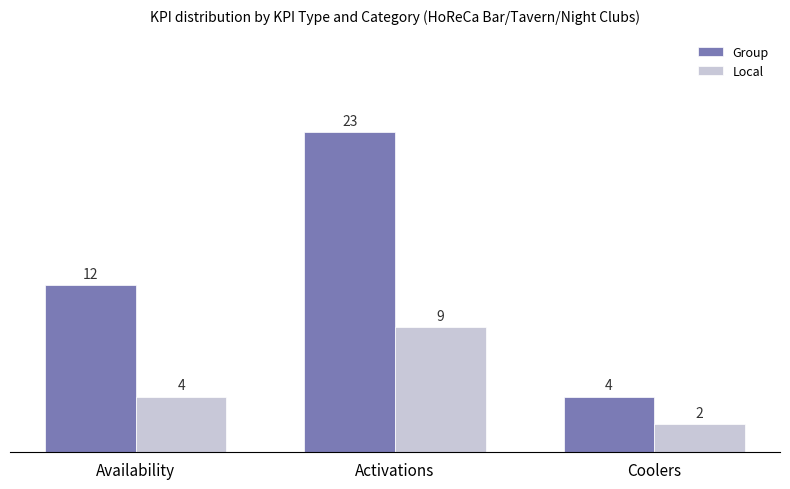

Reading left to right, transcribe all the data shown in this chart.

Group: Availability=12	Activations=23	Coolers=4
Local: Availability=4	Activations=9	Coolers=2